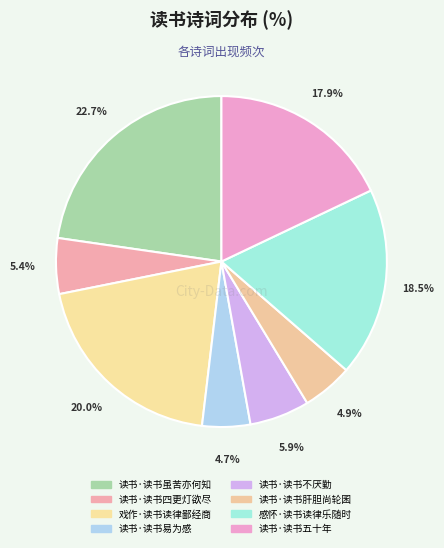

How many segments does this pie chart have?

8